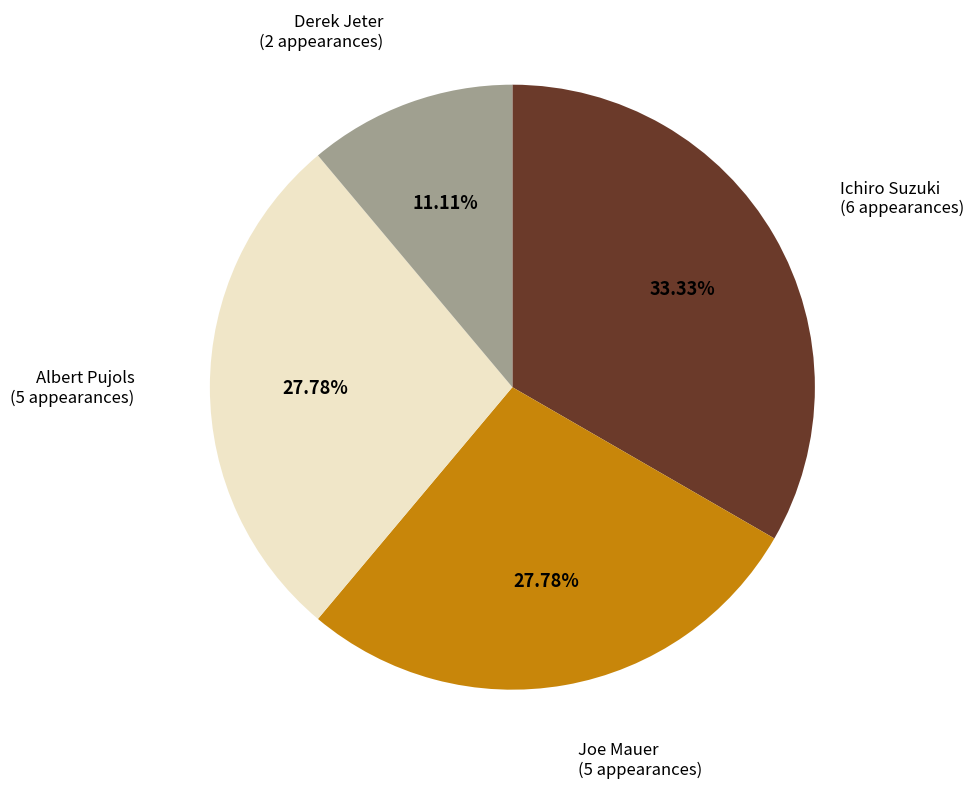

Is there any slice that represents more than half of the pie?

No